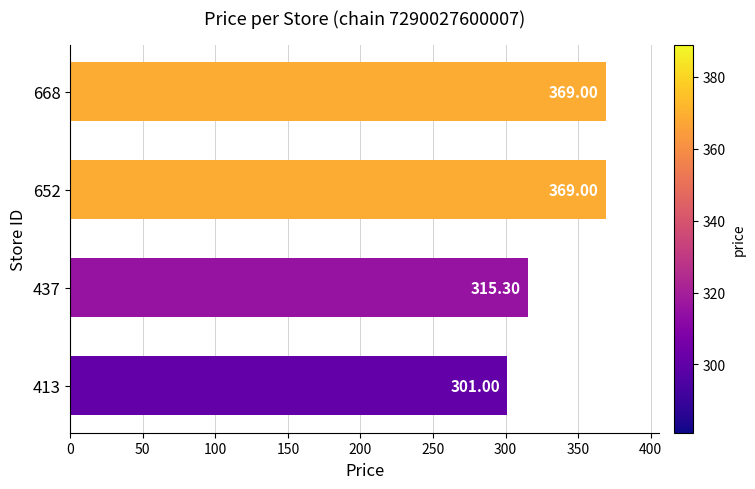

What is the minimum value shown in the chart?

301.0